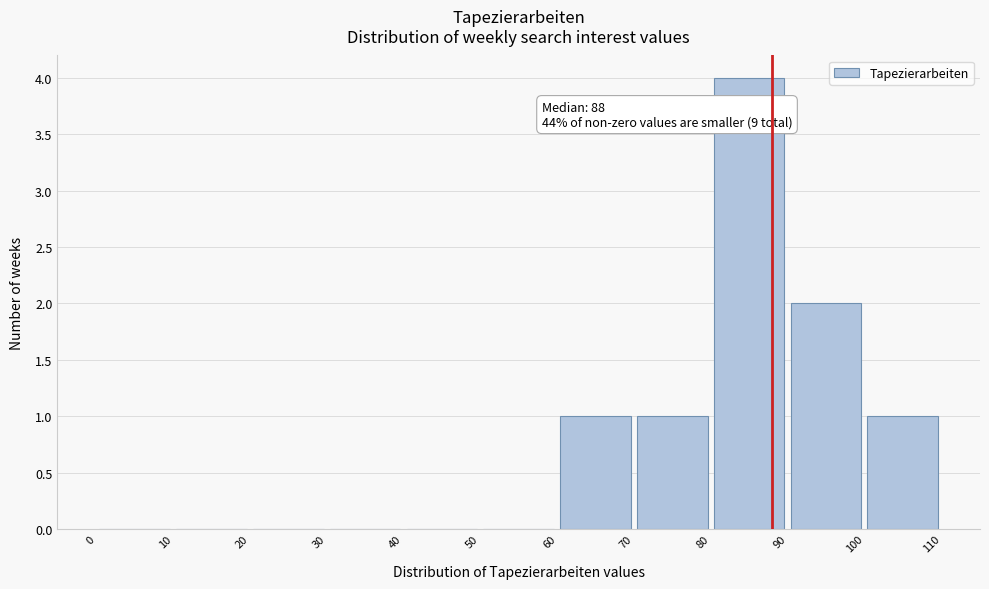

Over which range of the x-axis is the bar tallest?

80 to 90